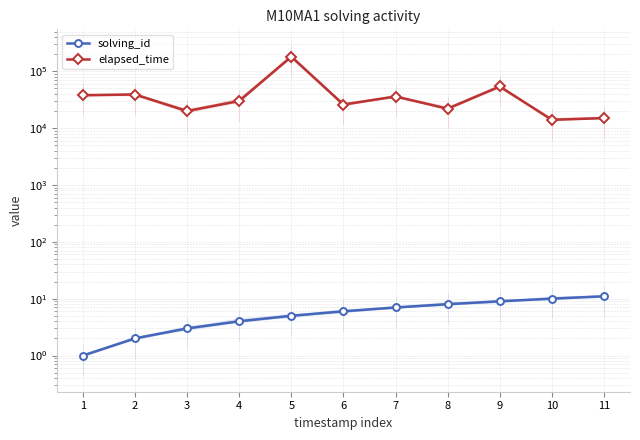

Reading left to right, transcribe all the data shown in this chart.

solving_id: 1	2	3	4	5	6	7	8	9	10	11
elapsed_time: 38000	39000	20000	30000	181000	26000	36000	22000	54000	14000	15000